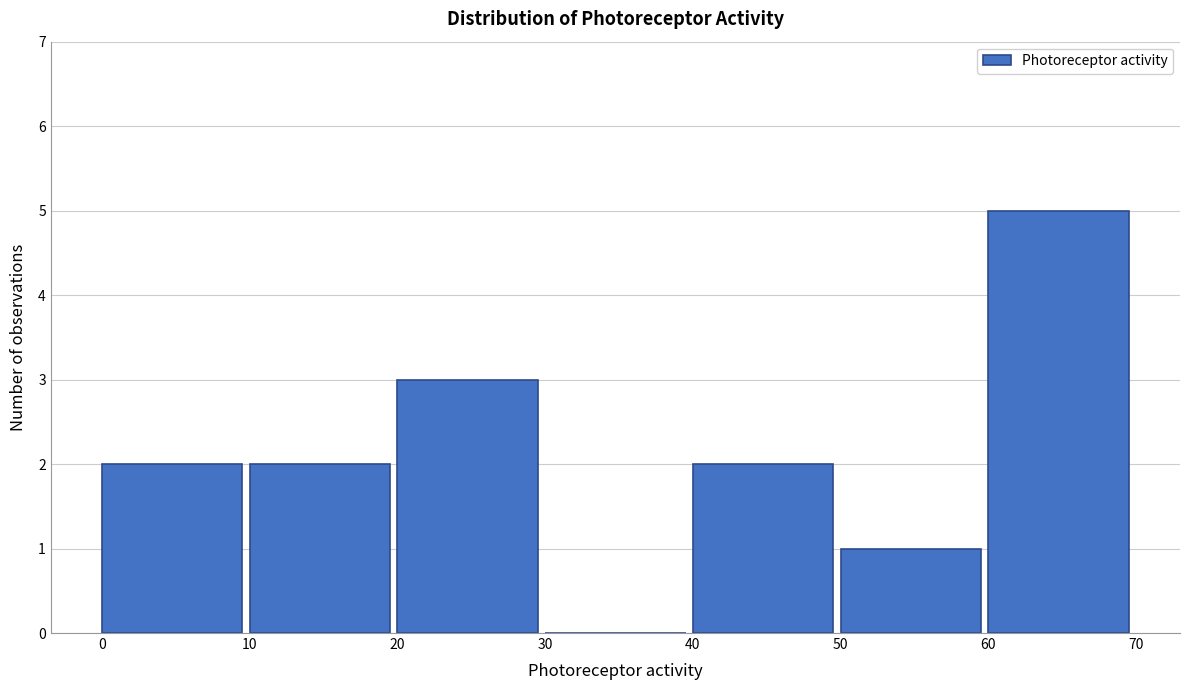

Reading left to right, transcribe this chart: for each bar, give the range it covers on the x-axis and its height. The values are not printed on the chart, so give them approximately, as read against the axis.

0 to 10: 2
10 to 20: 2
20 to 30: 3
30 to 40: 0
40 to 50: 2
50 to 60: 1
60 to 70: 5